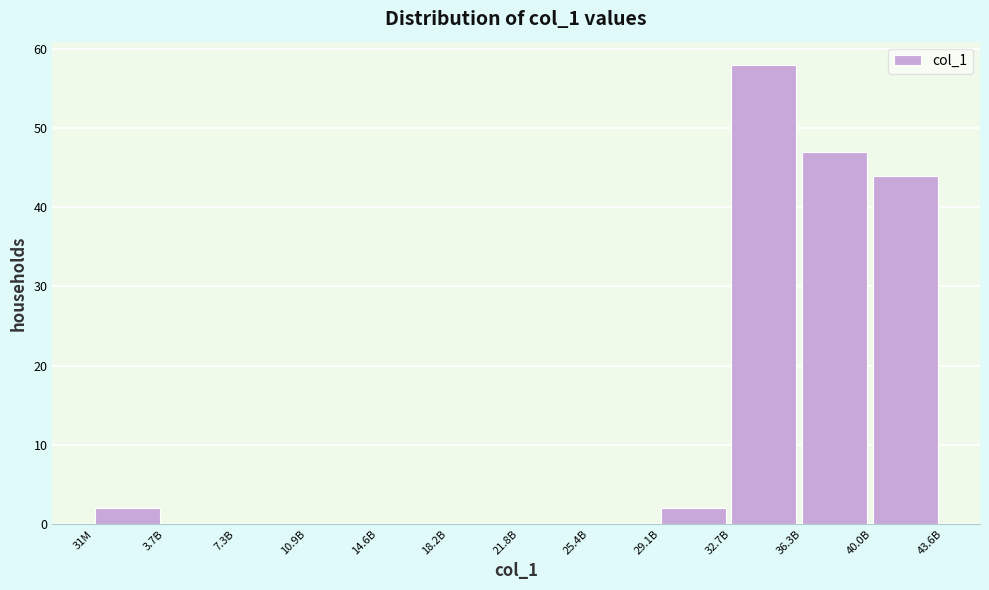

Reading left to right, list all the values displayed in this chart.

31M=2	3.7B=0	7.3B=0	10.9B=0	14.6B=0	18.2B=0	21.8B=0	25.4B=0	29.1B=2	32.7B=58	36.3B=47	40.0B=44